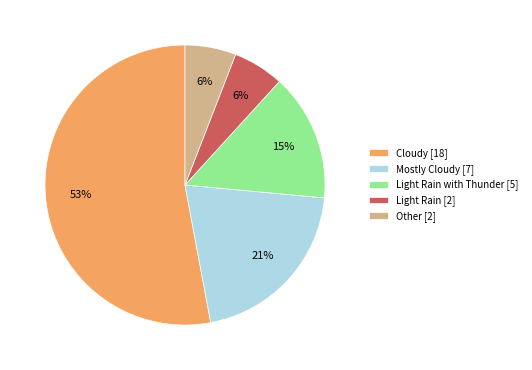

To the nearest percent, what is the average slice percentage?

20%